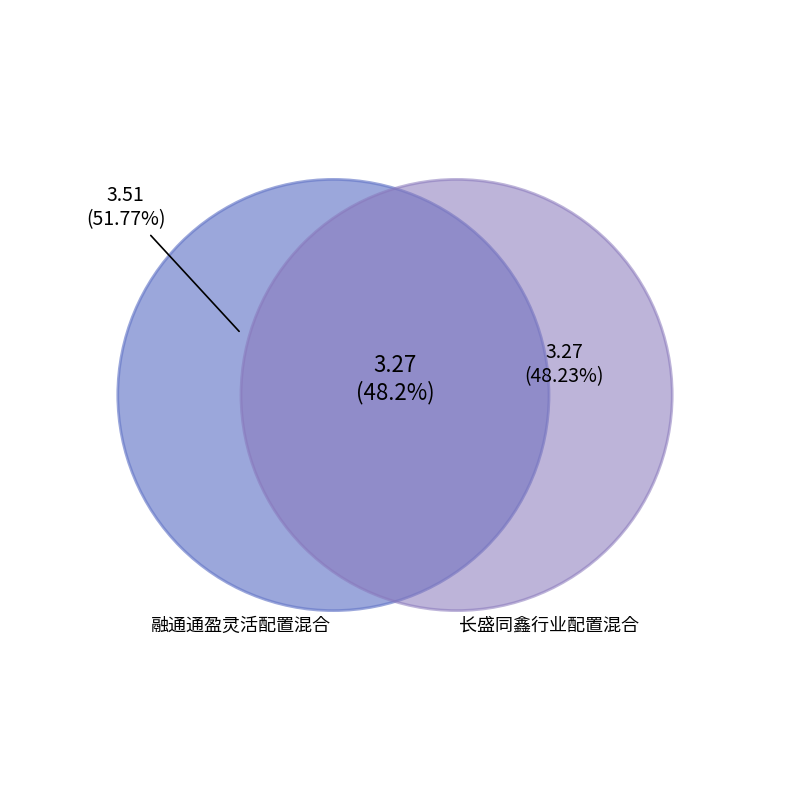

What is the change in value from 融通通盈灵活配置混合 to 长盛同鑫行业配置混合?

-0.2